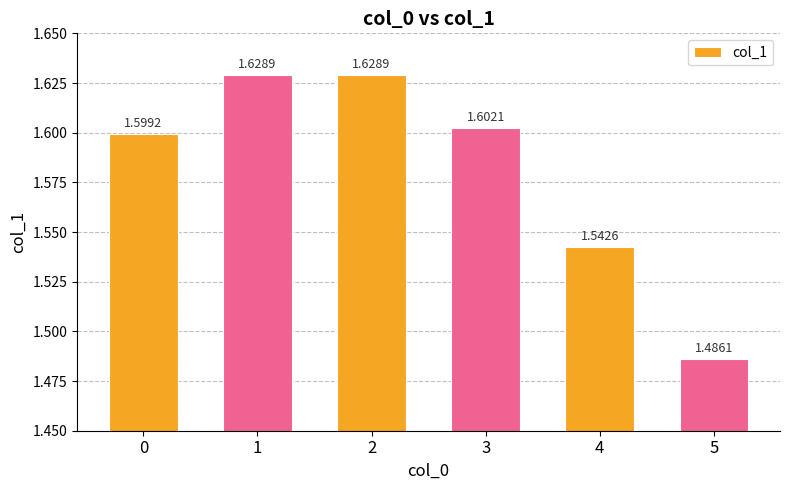

What is the sum of all values?

9.5